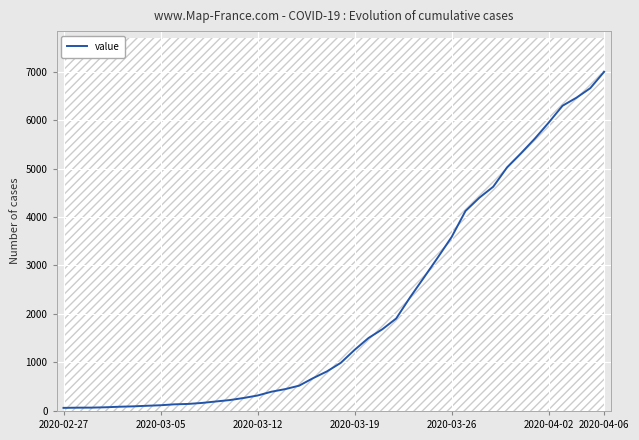

What is the maximum value for value?

6994